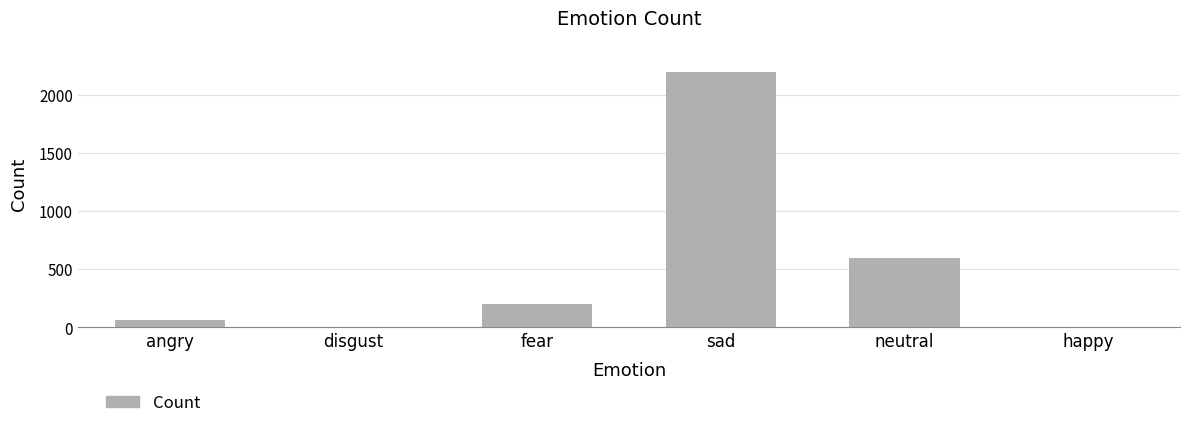

Between happy and angry, which is larger?

angry